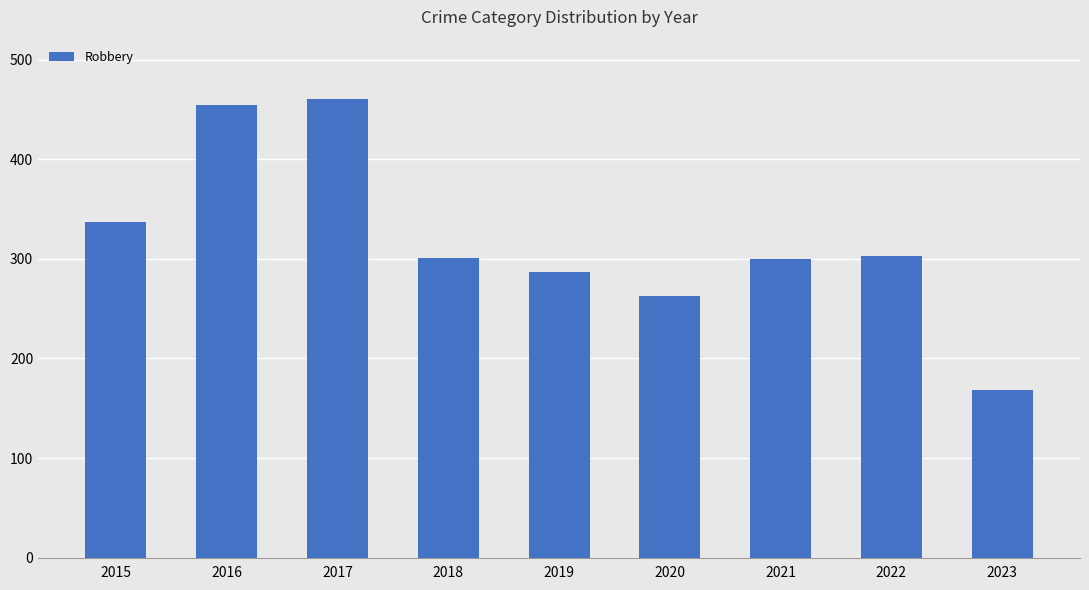

The chart shows a value of 168 at 2023. True or false?

True